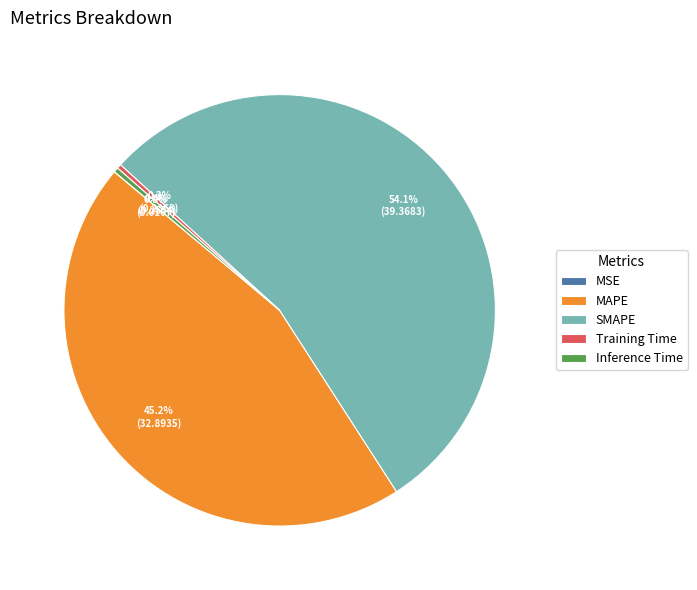

Which category accounts for the majority?

SMAPE